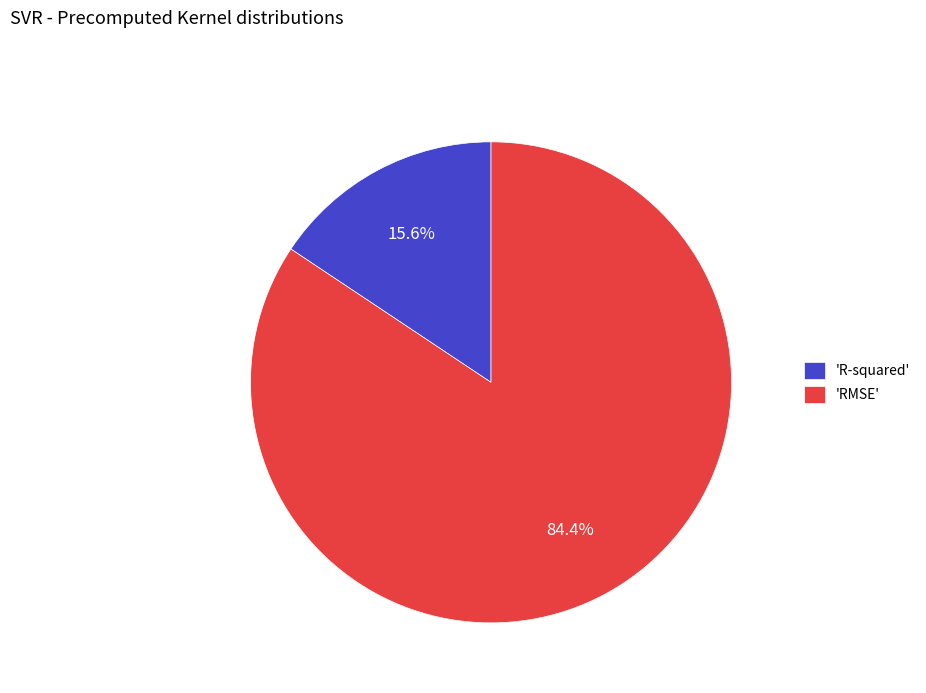

To the nearest percent, what is the average slice percentage?

50%